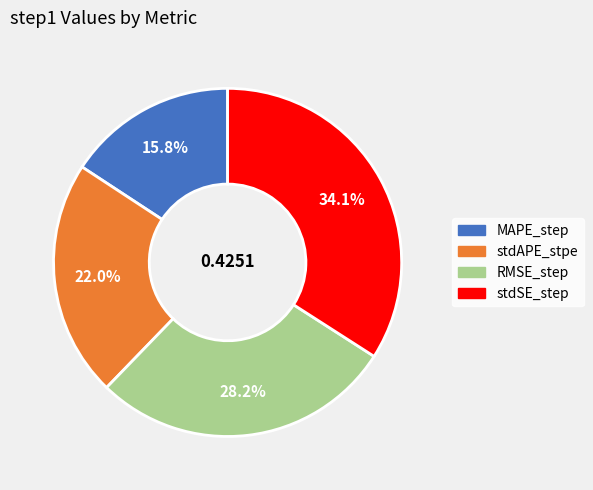

Count the number of slices in the pie.

4